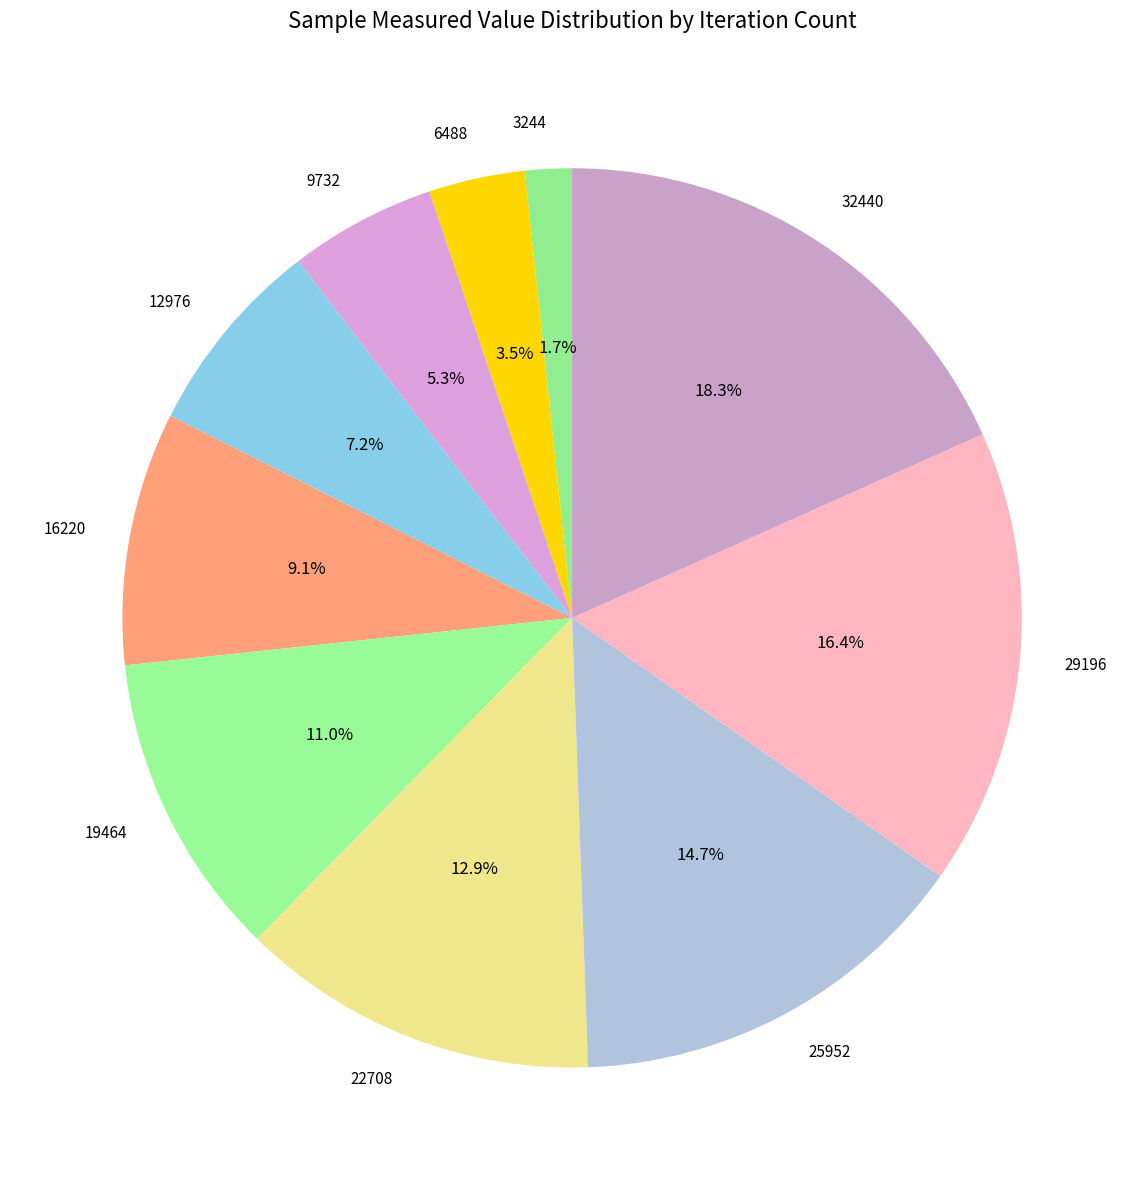

Does 22708 account for over 50% of the chart?

No